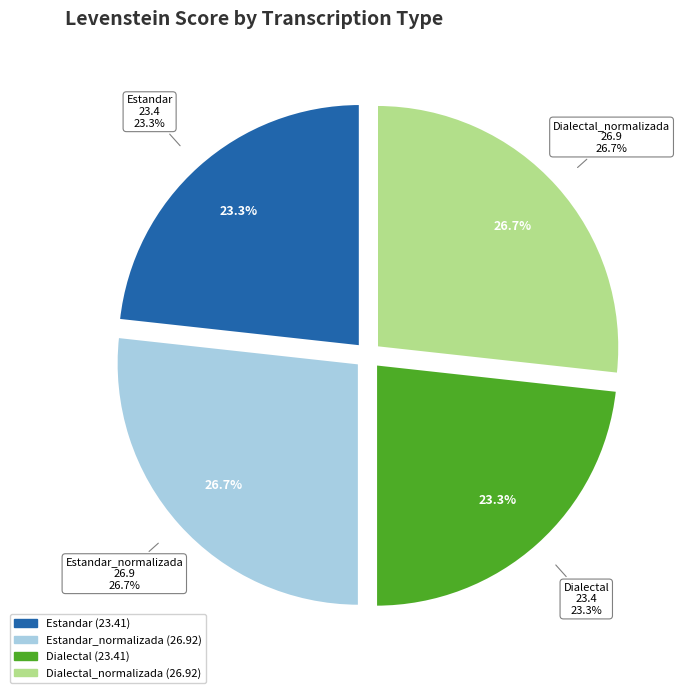

How much of the chart is everything except Estandar?

76.7%